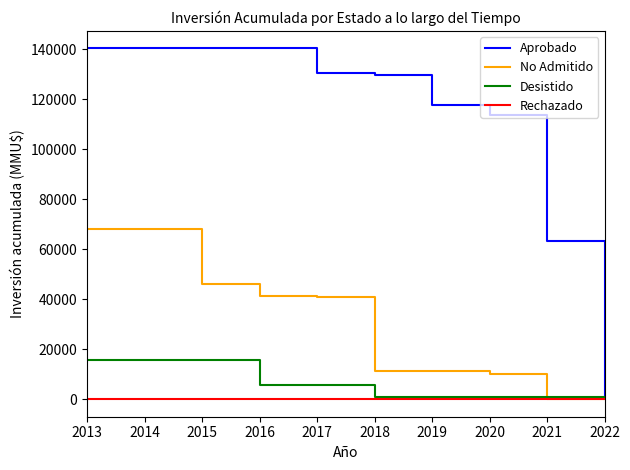

At which label is Aprobado closest to 70613?

2021